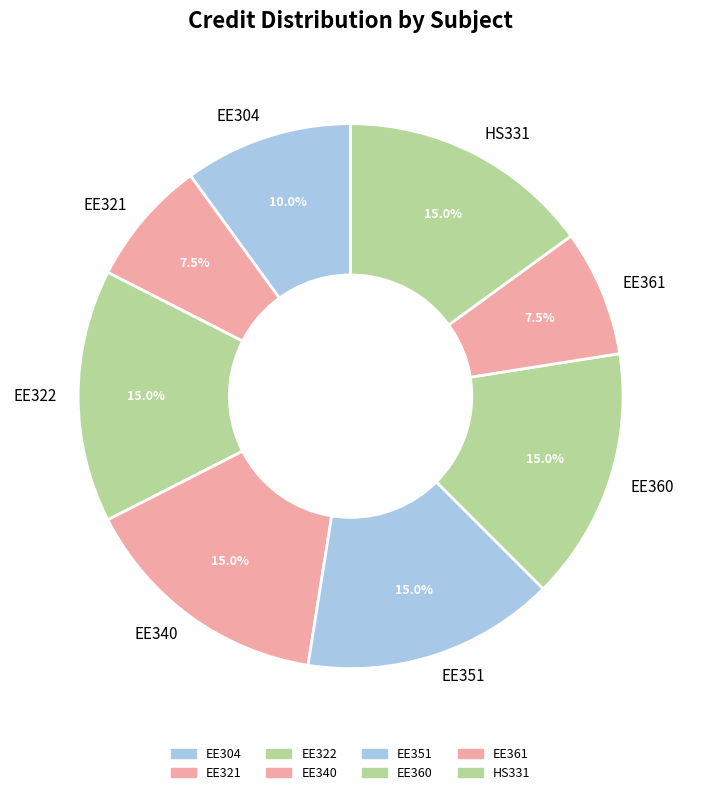

To the nearest percent, what percentage of the pie is EE351?

15%